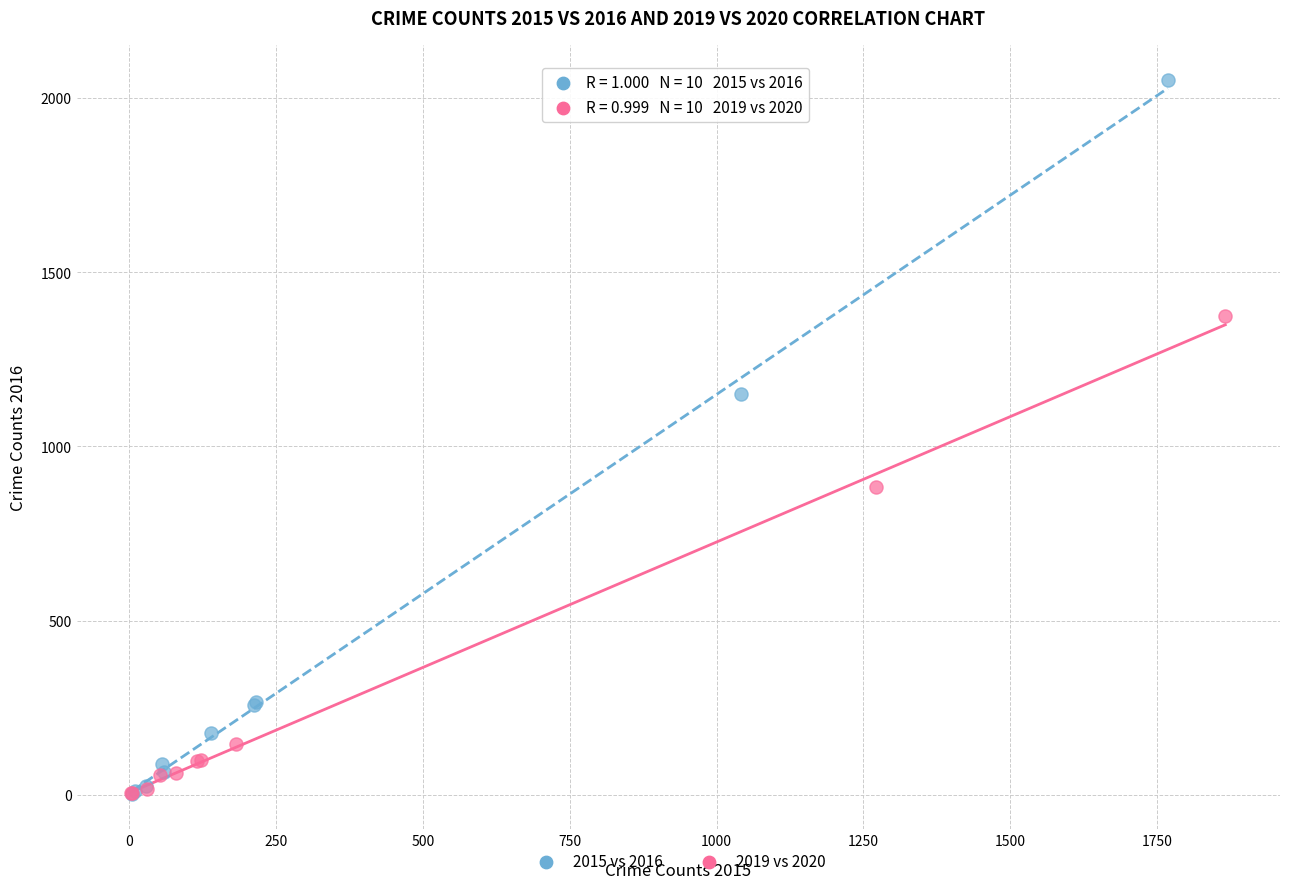

Which series reaches the maximum Y coordinate?

2015 vs 2016